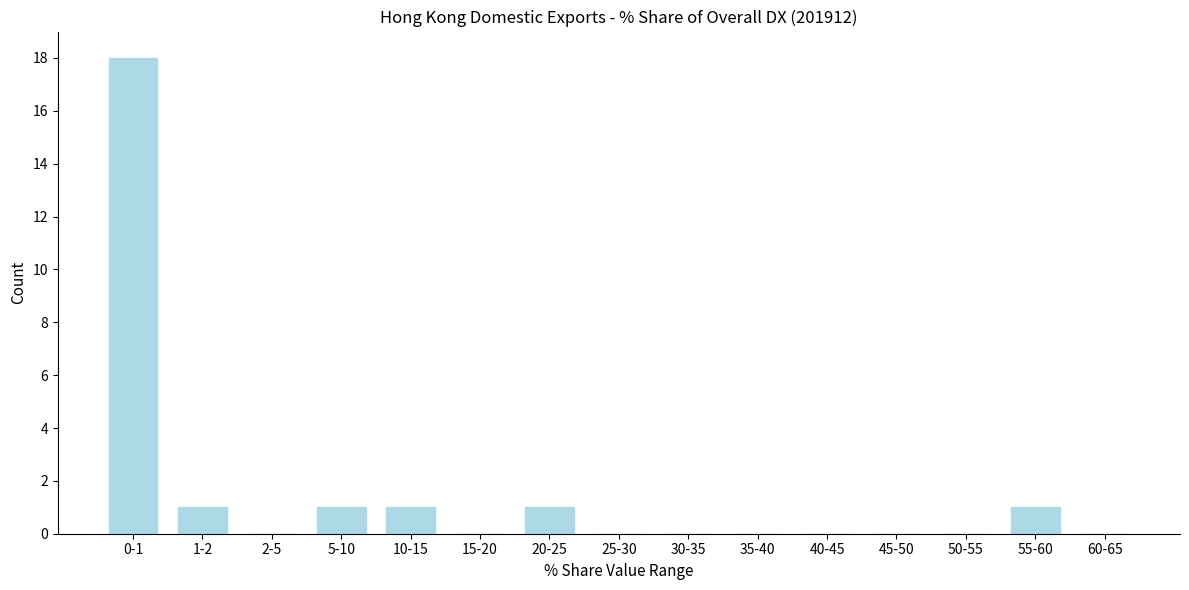

Reading left to right, transcribe all the data shown in this chart.

0-1=18	1-2=1	2-5=0	5-10=1	10-15=1	15-20=0	20-25=1	25-30=0	30-35=0	35-40=0	40-45=0	45-50=0	50-55=0	55-60=1	60-65=0